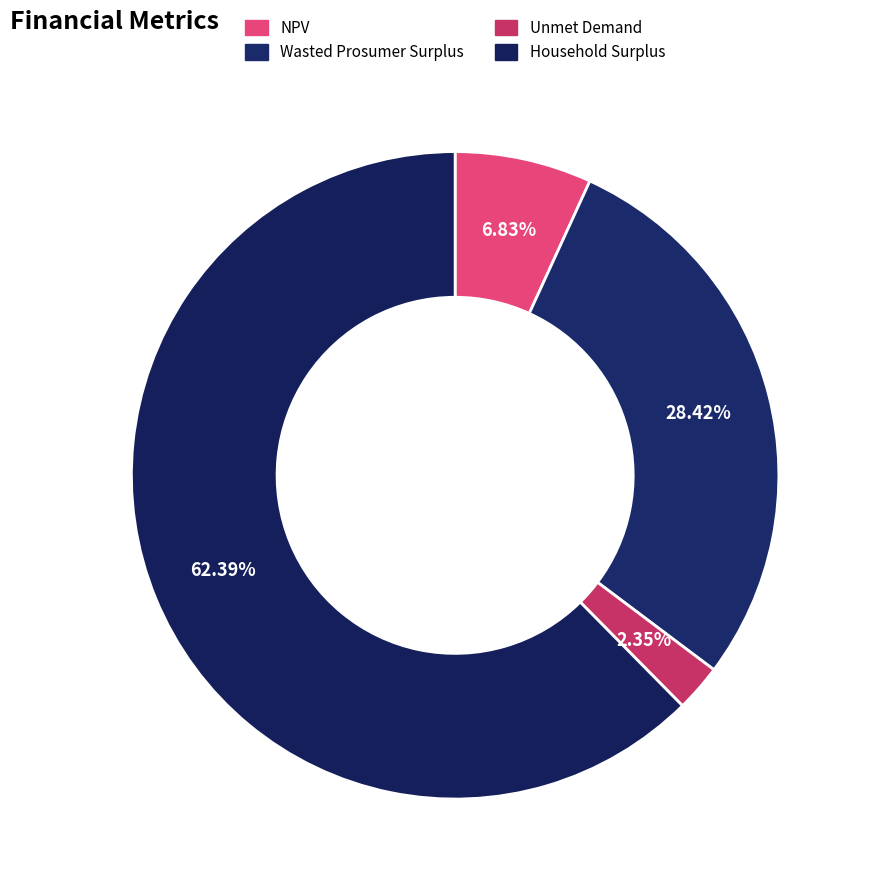

What is the change in value from Unmet Demand to Household Surplus?

+38225204.7